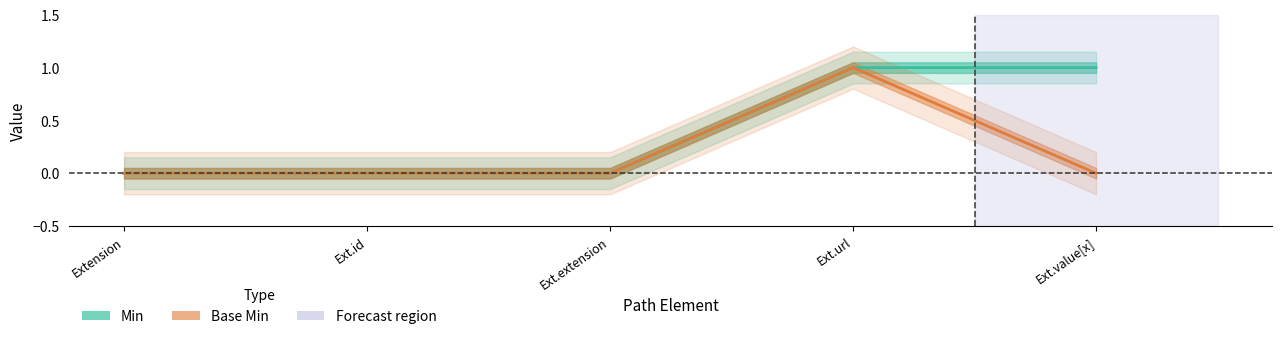

How many lines are shown in the chart?

2